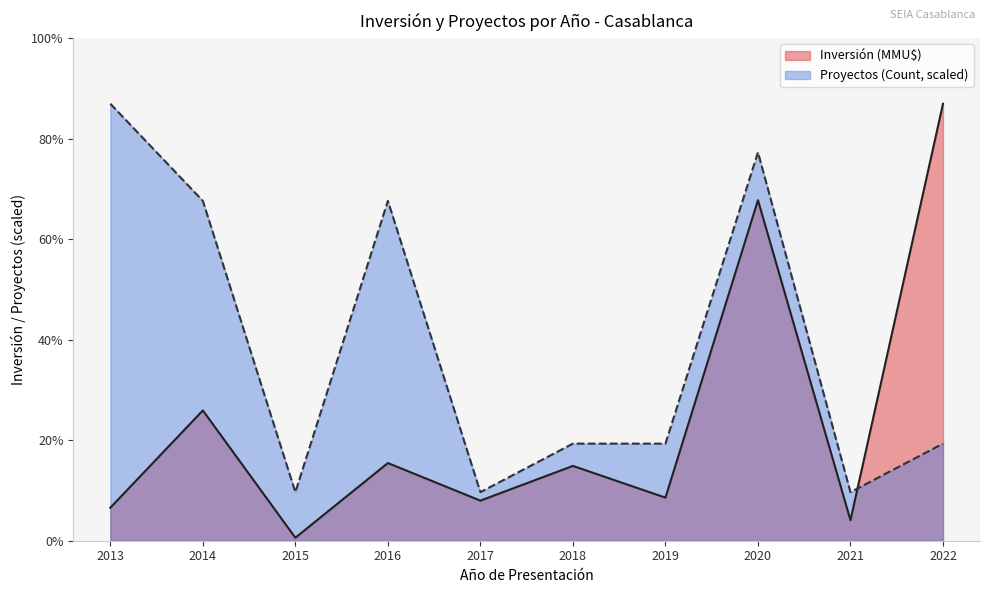

What are all the series names shown in the legend?

Inversión (MMU$), Proyectos (Count, scaled)